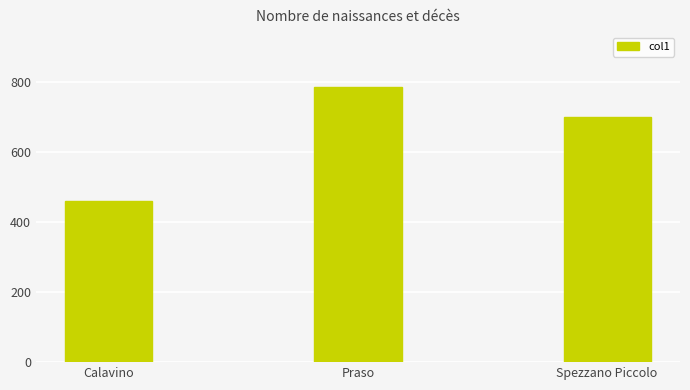

List the labels in order of value, largest first.

Praso, Spezzano Piccolo, Calavino